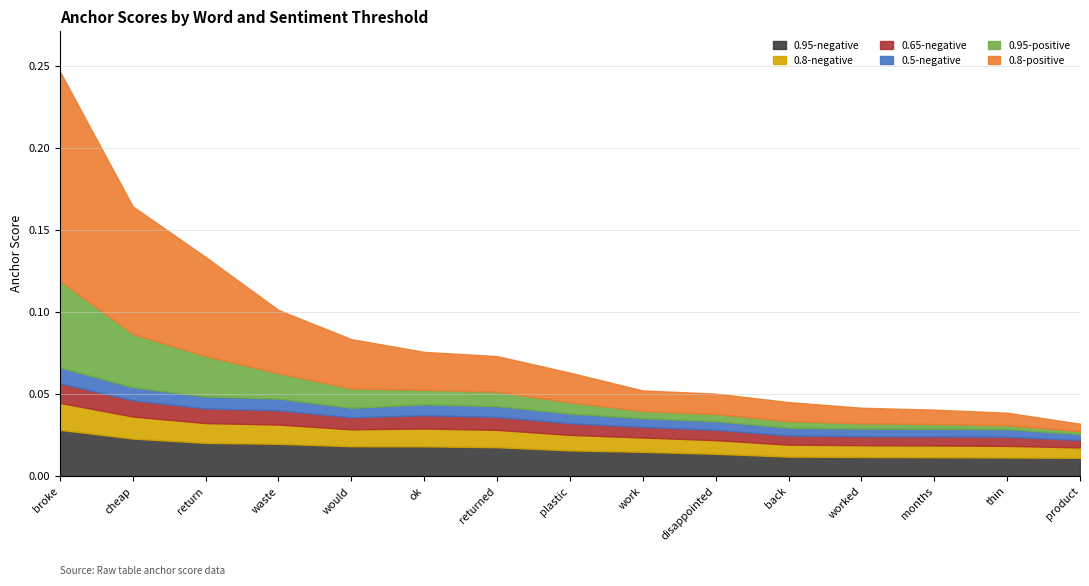

Which series has the widest spread of values?

0.8-positive